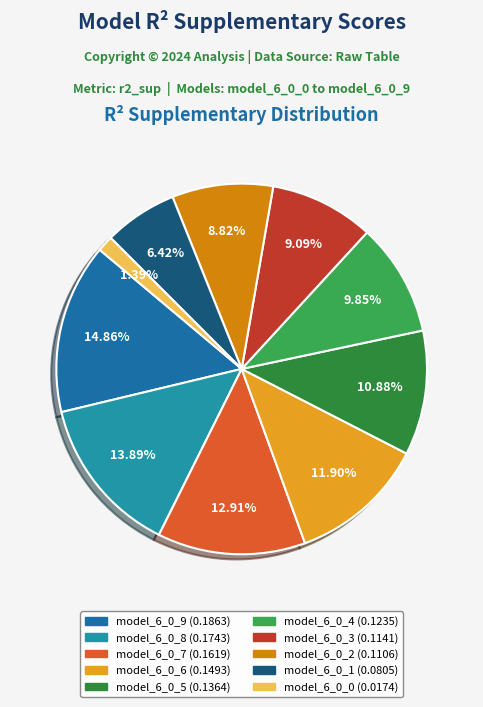

To the nearest percent, what is the difference between the model_6_0_7 and model_6_0_1 slice percentages?

6%